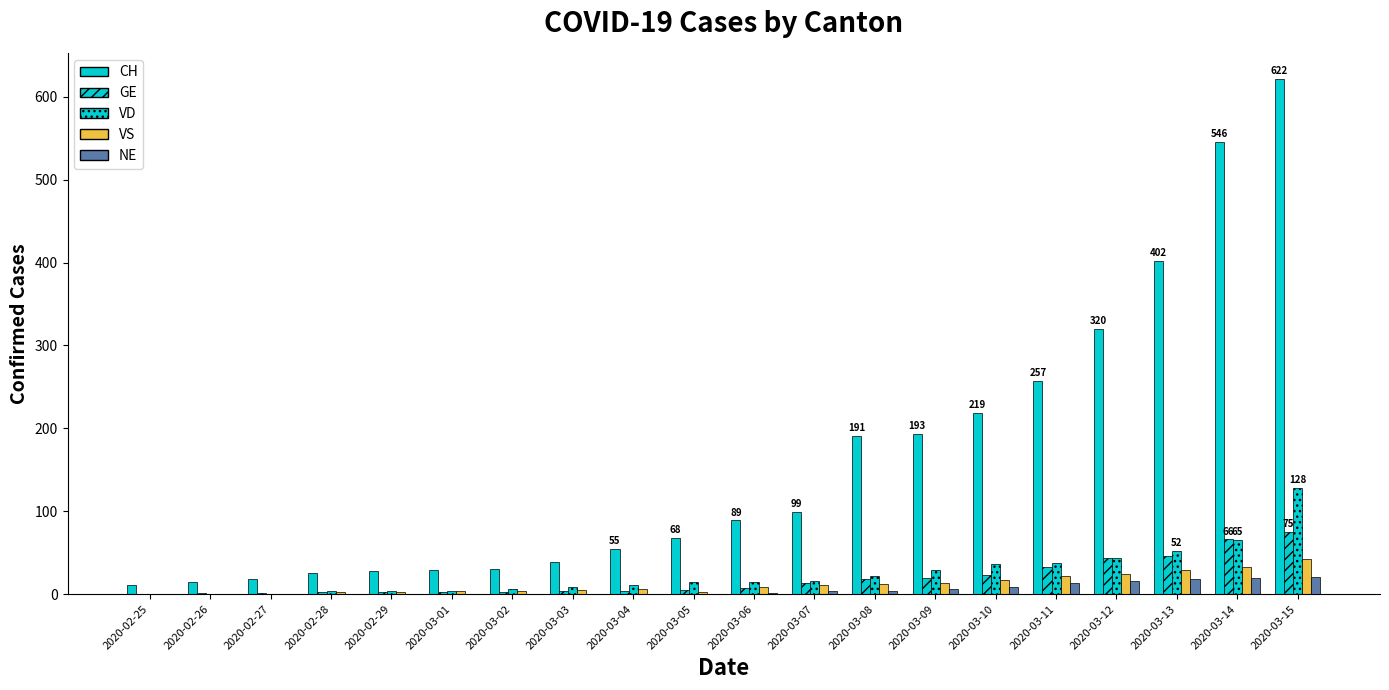

What is the average value of the NE series?

6